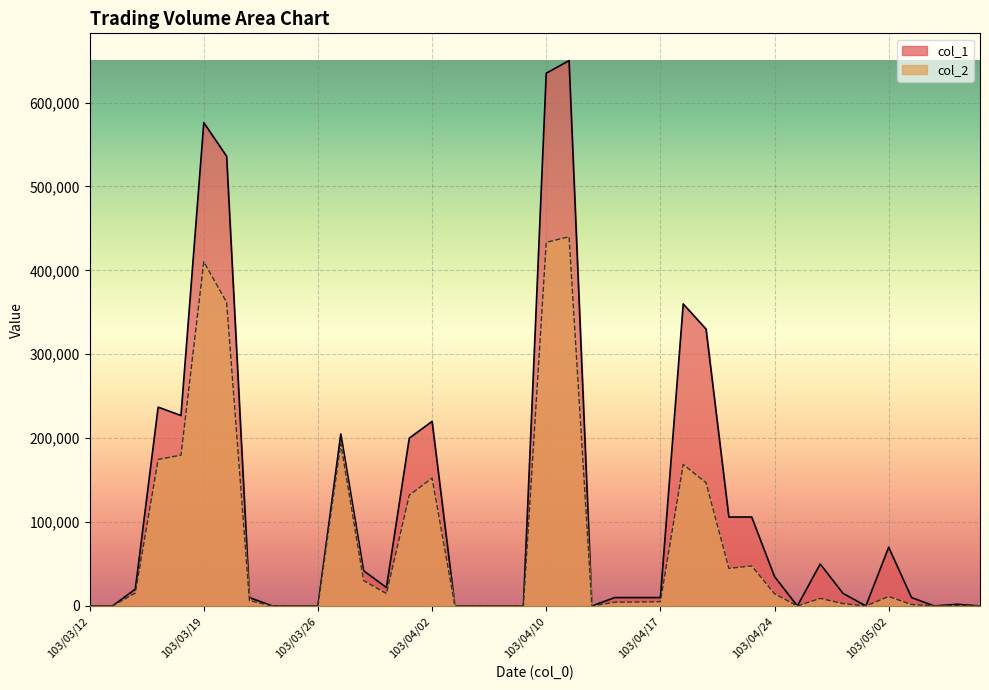

How many lines are shown in the chart?

2